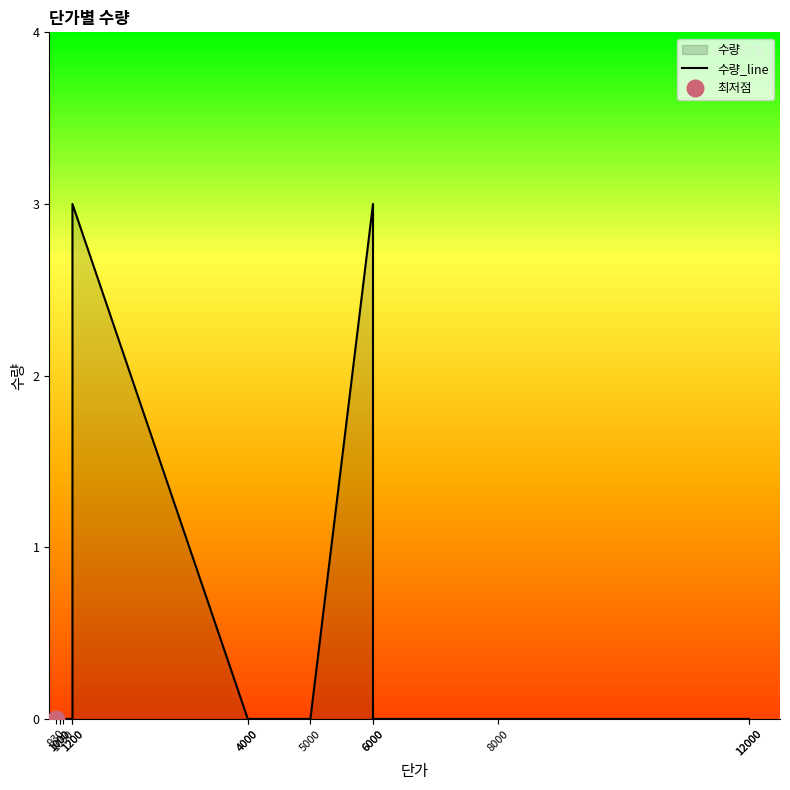

What is the value of the 11th point from the left?

3